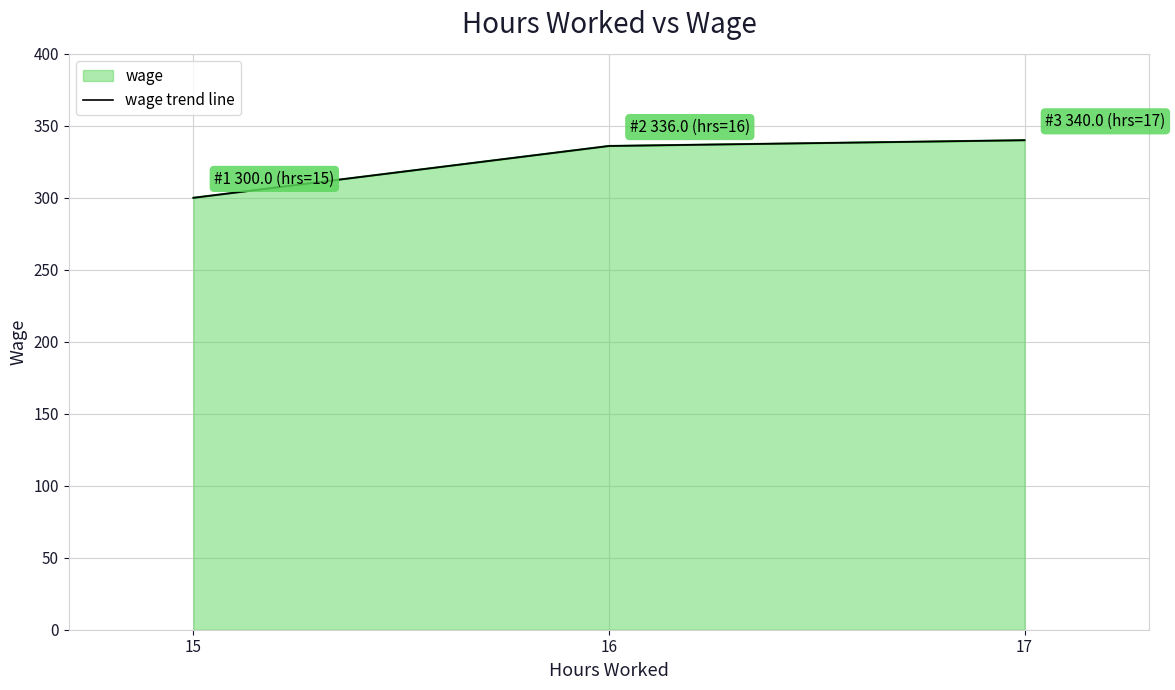

What value does the data have at 17?

340